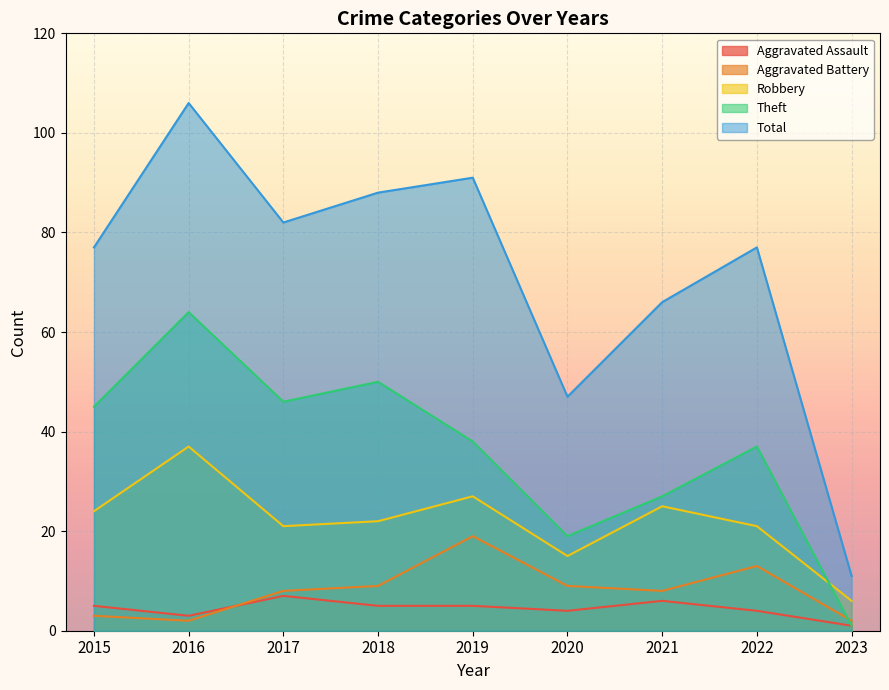

Count the number of data series in this chart.

5